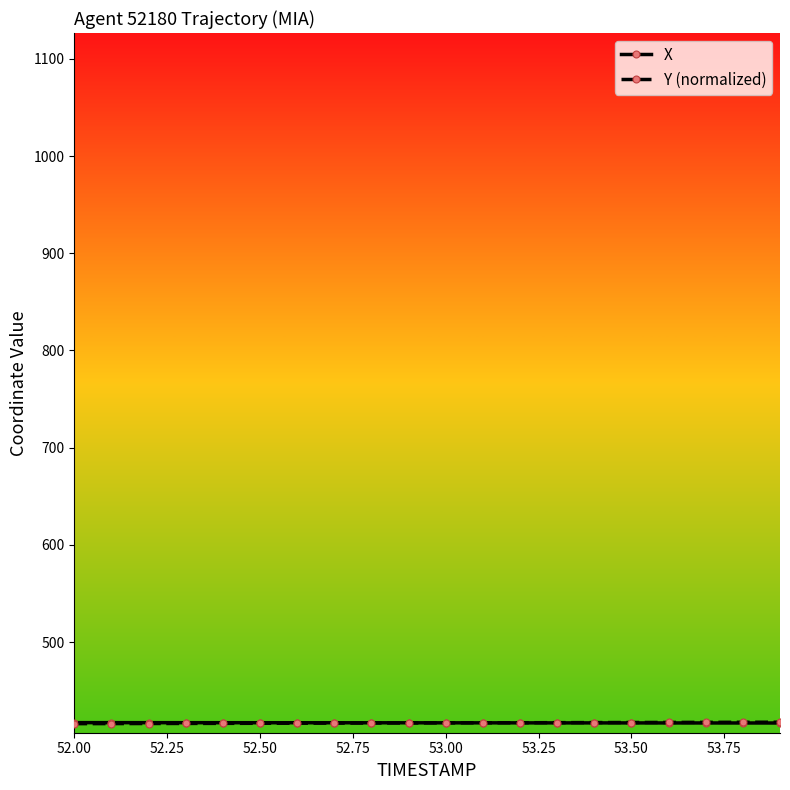

How many data points does each series have?

20